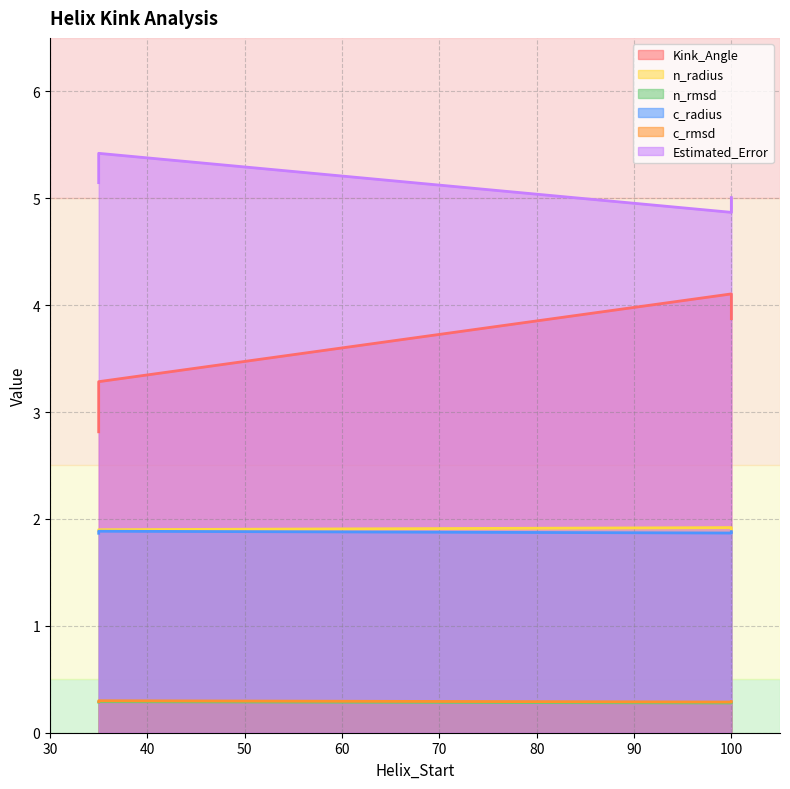

What is the label of the 1st point from the right?

100